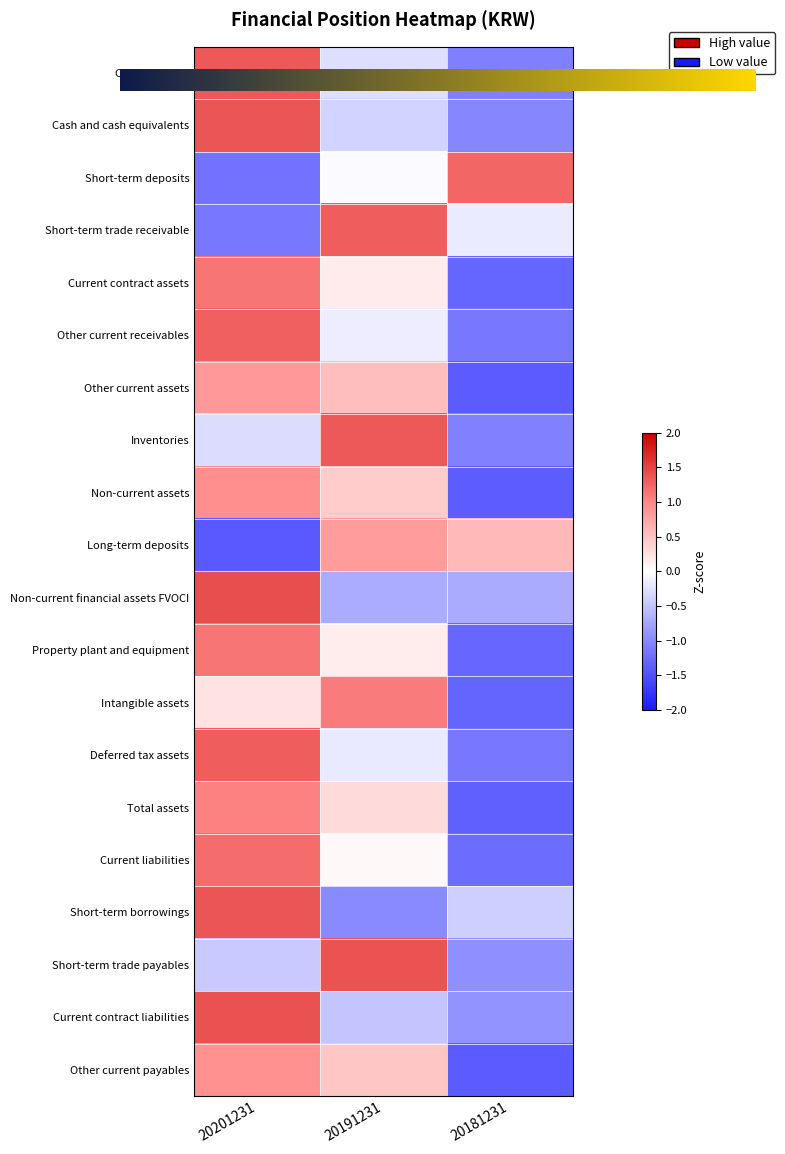

What is the difference between the maximum and minimum values in the Short-term trade receivable series?

2.4